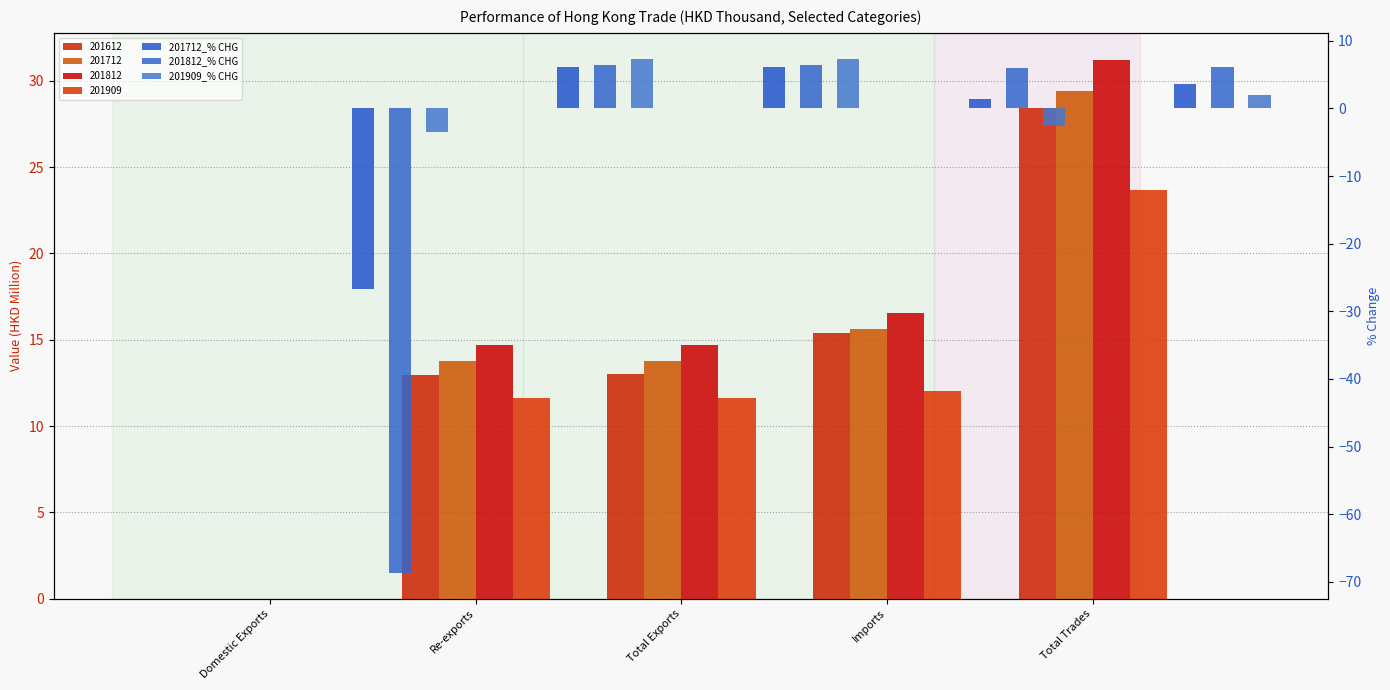

How many values in the 201812_% CHG series are below 6?

2